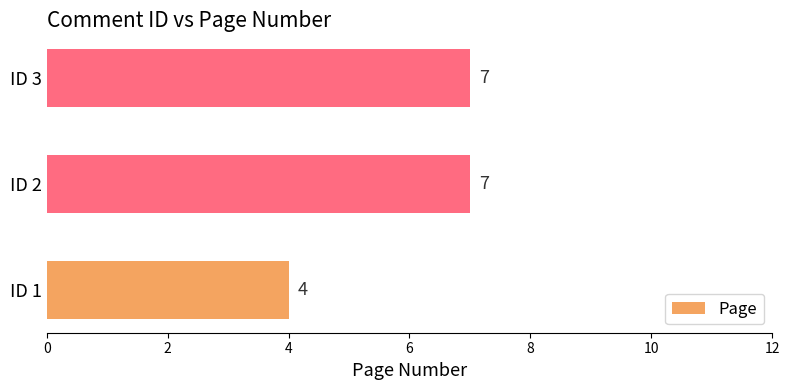

The value at ID 3 is 7. True or false?

True